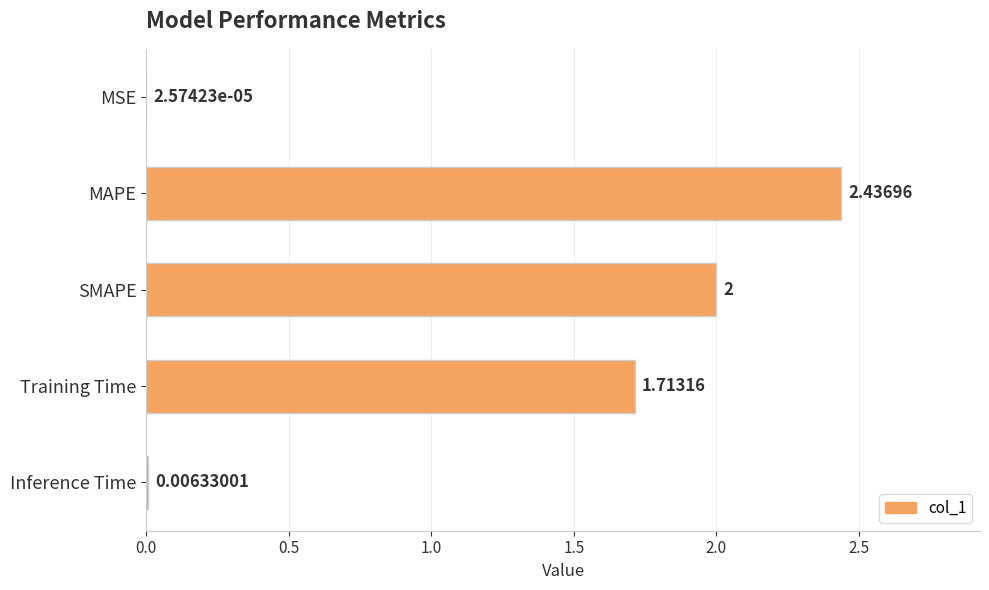

What is the sum of the values at MAPE and SMAPE?

4.4